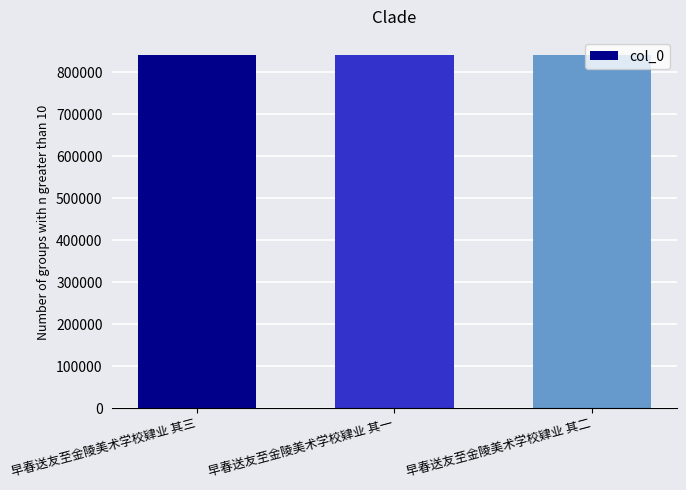

Approximately how many times larger is the value at 早春送友至金陵美术学校肄业 其三 compared to 早春送友至金陵美术学校肄业 其一?

1.0